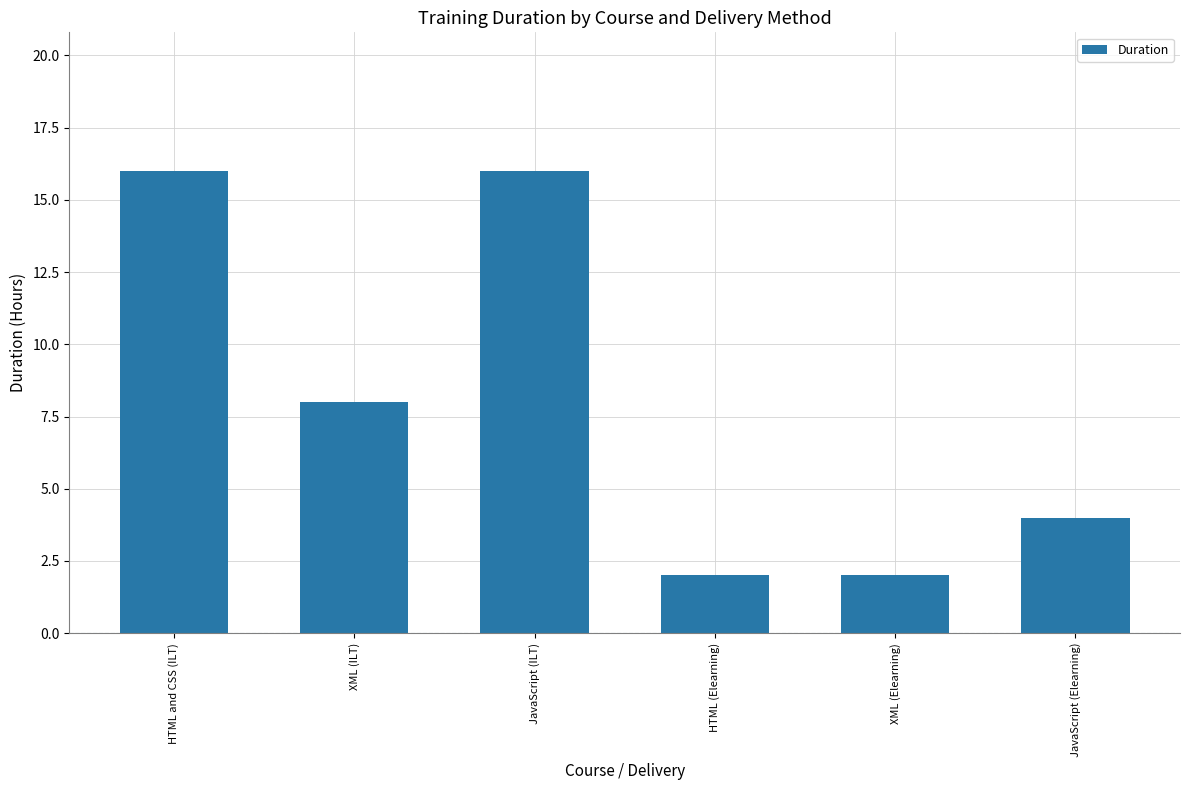

What is the average value?

8